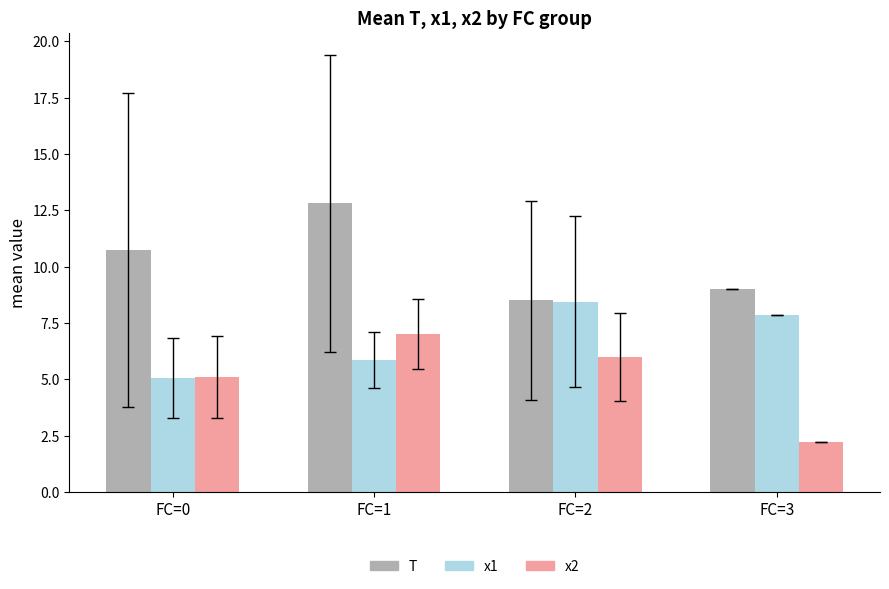

Are the bars horizontal?

No